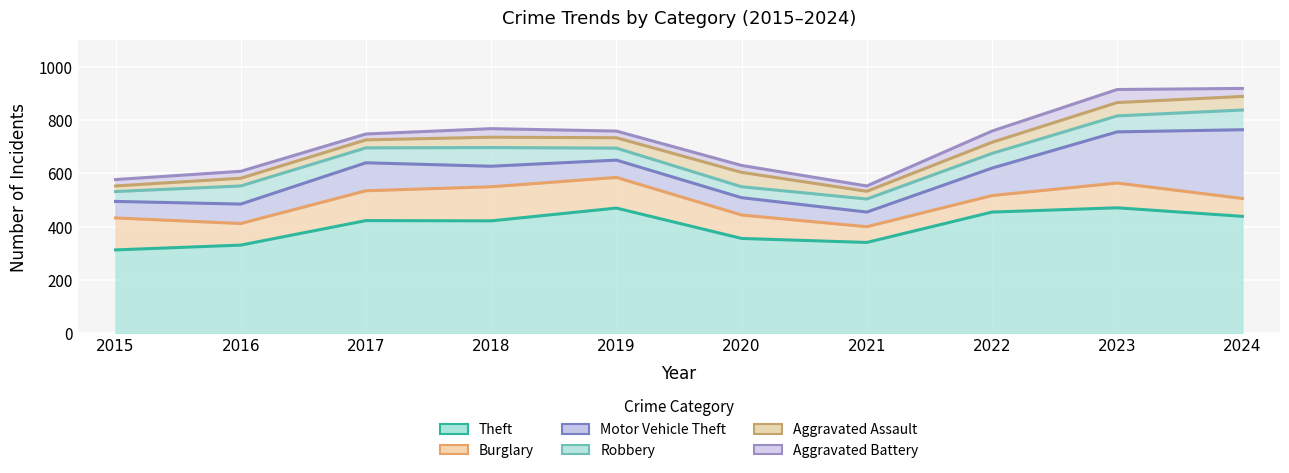

Between 2015 and 2018, which series saw the biggest shift?

Theft